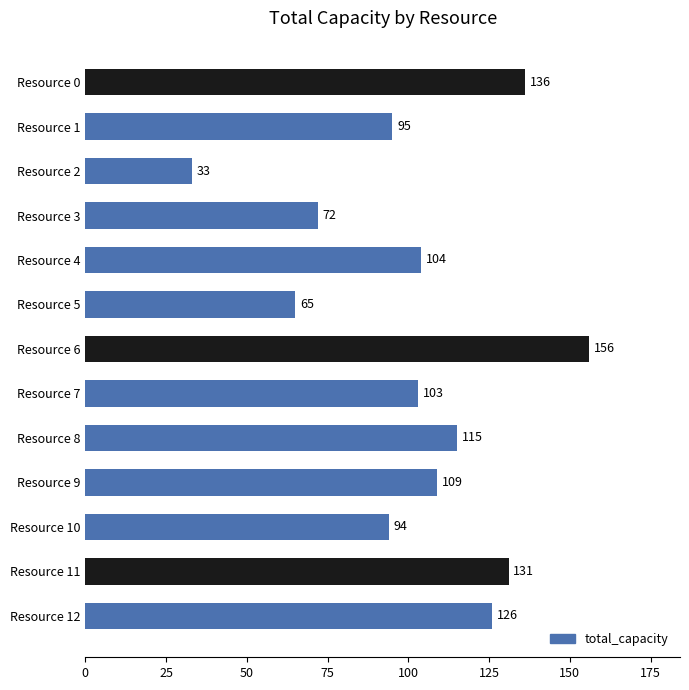

Rank the categories by value from highest to lowest.

Resource 6, Resource 0, Resource 11, Resource 12, Resource 8, Resource 9, Resource 4, Resource 7, Resource 1, Resource 10, Resource 3, Resource 5, Resource 2